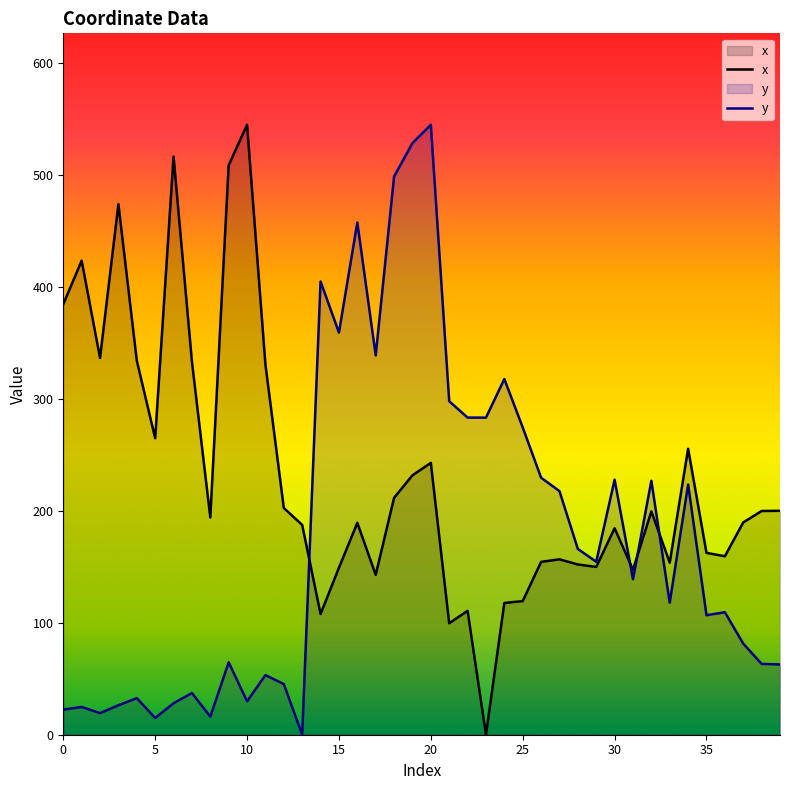

What is the label of the 23rd point from the left?

22